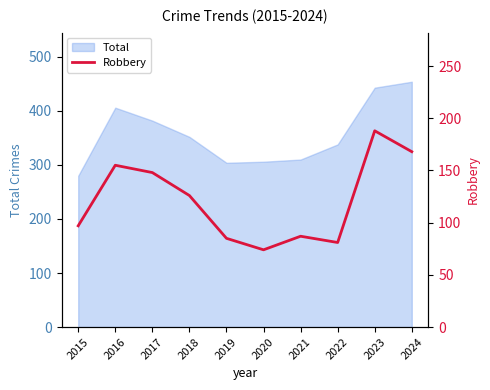

Is it true that the value at 2021 is 41?

False